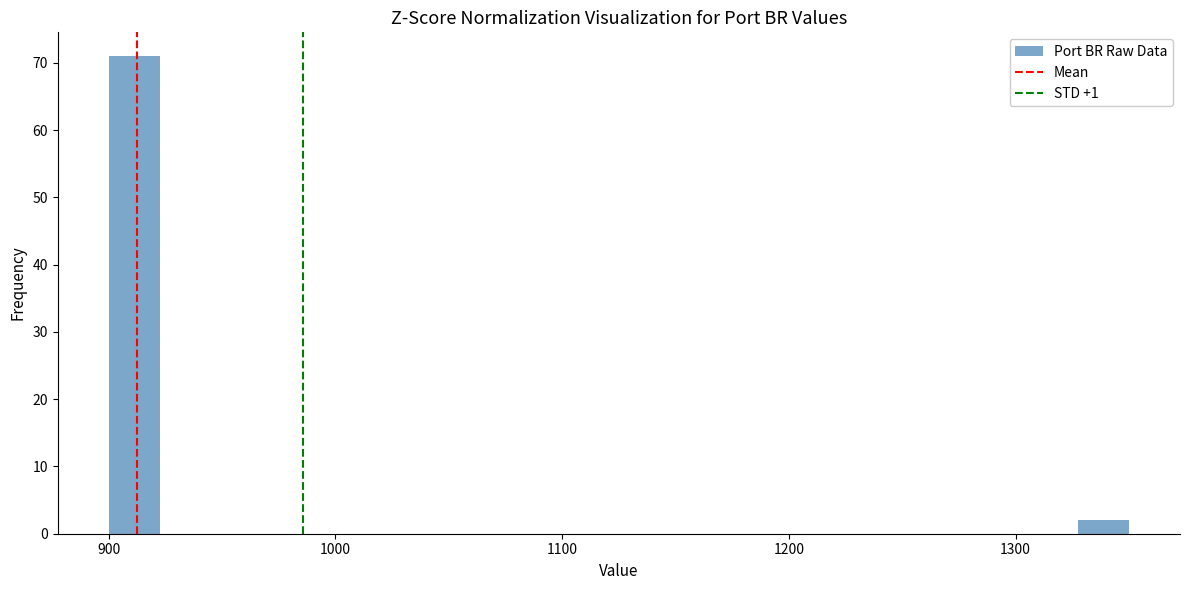

Around what value on the x-axis is the tallest bar? Give the approximate position of its centre, as read against the axis.

910